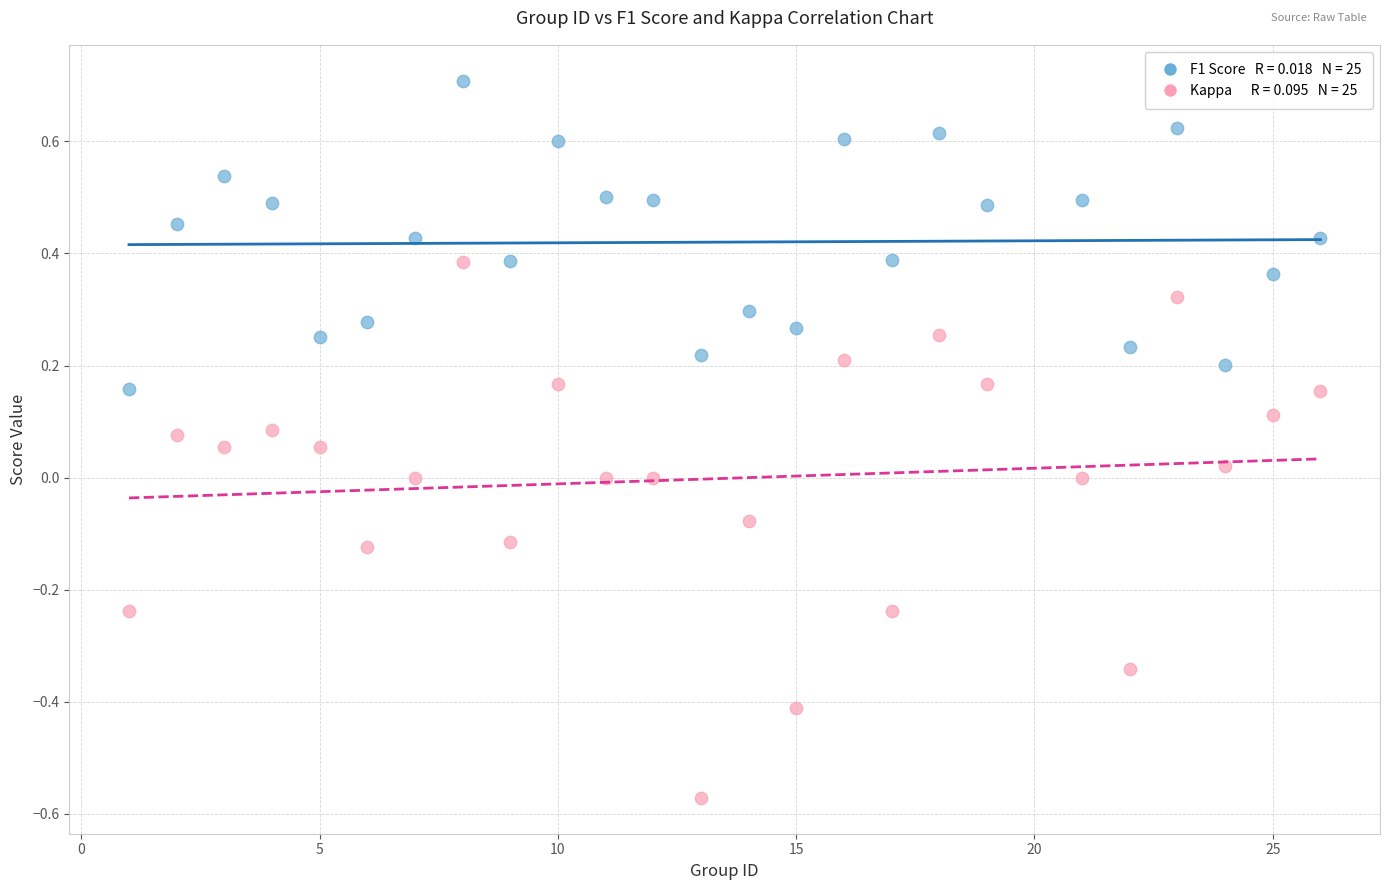

Across all data points, what is the range of X values (max minus min)?

25.0